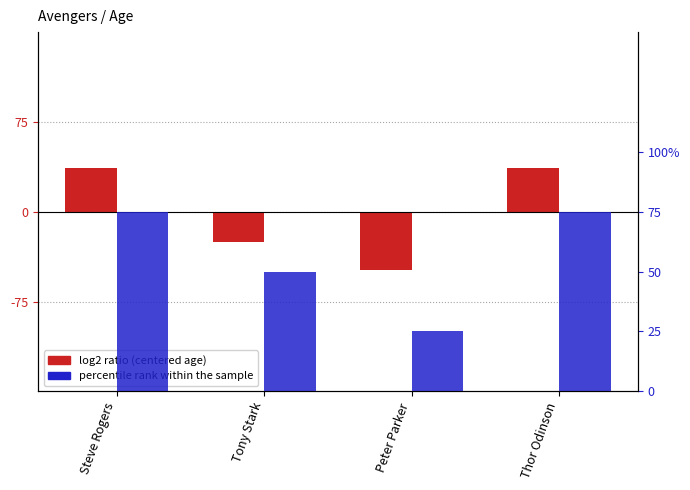

What is the difference between the maximum and minimum values in the percentile rank within the sample series?

50.0